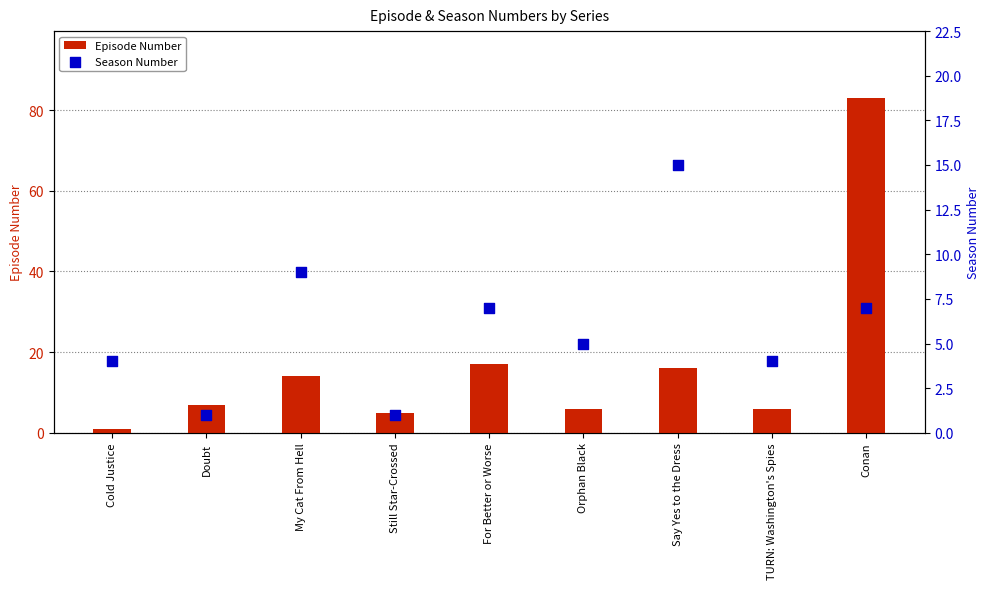

Which series has the largest total across all categories?

Episode Number